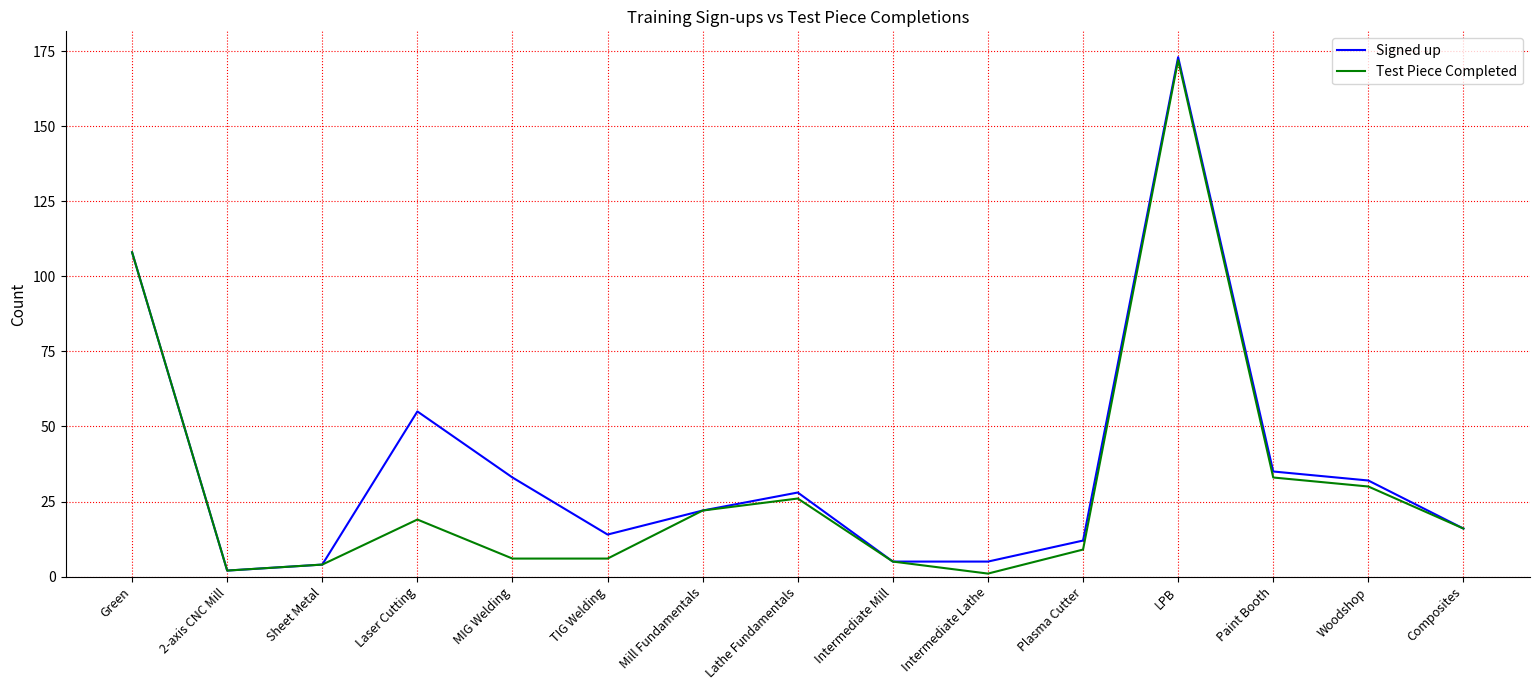

What position from the left is Plasma Cutter?

11